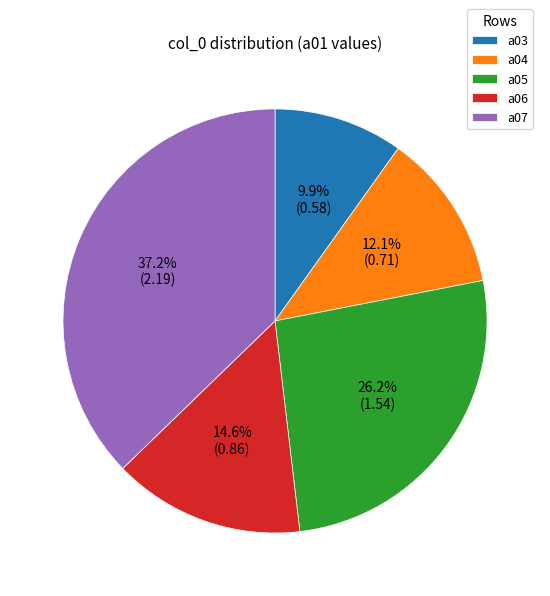

To the nearest percent, what is the average slice percentage?

20%